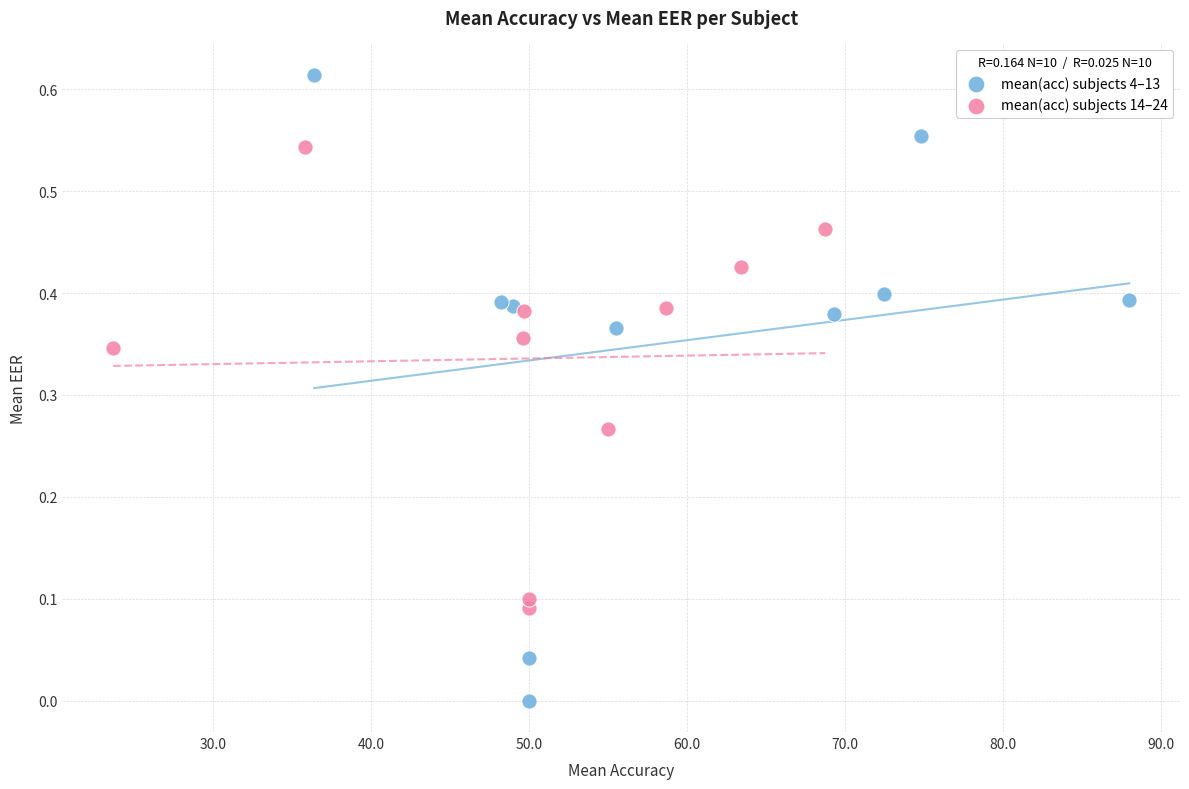

Which series has the largest Y range (max minus min)?

mean(acc) subjects 4–13